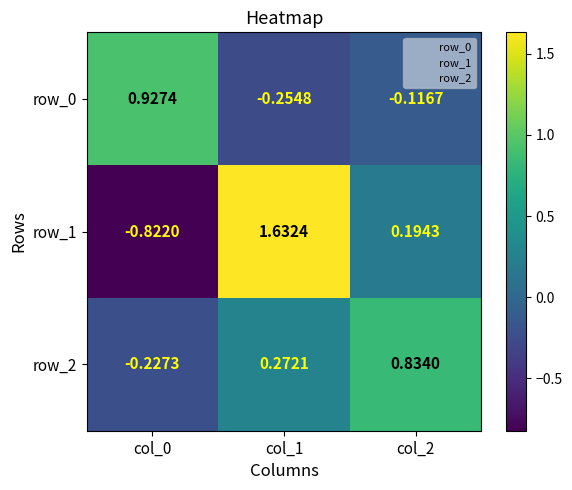

Is the value of row_0 at col_0 greater than the value of row_1 at col_2?

Yes